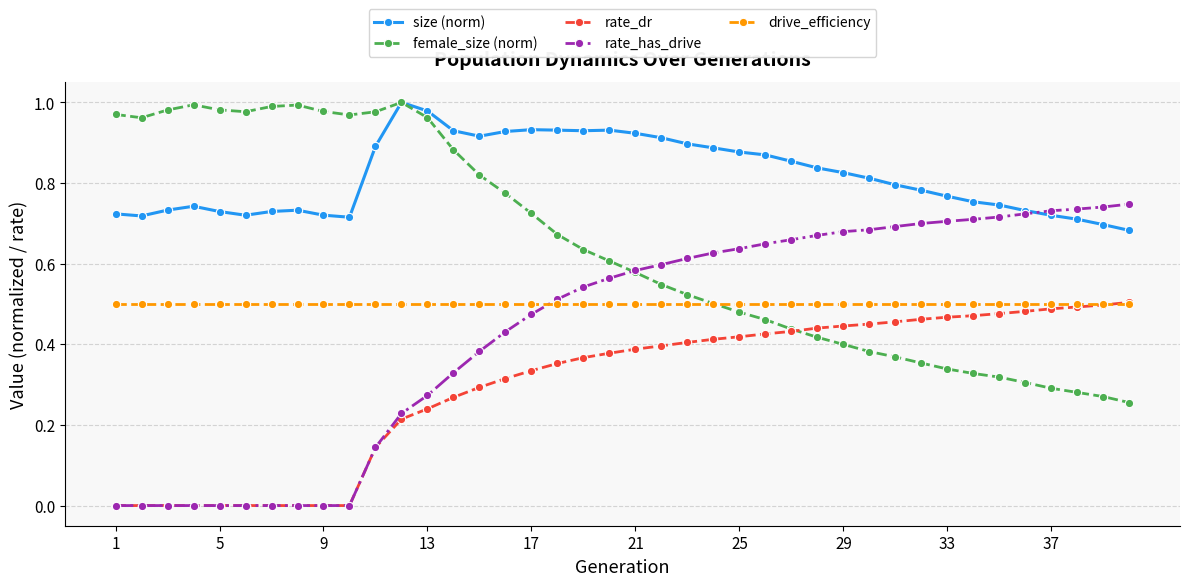

Does the chart display data point markers on the line(s)?

Yes